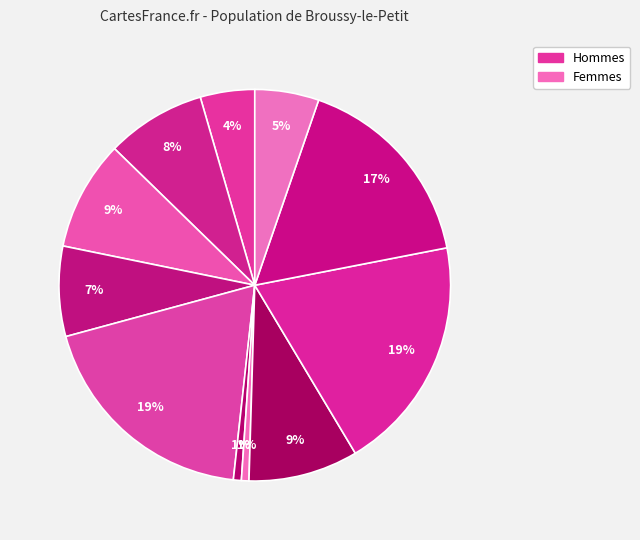

How many slices are in this pie chart?

11